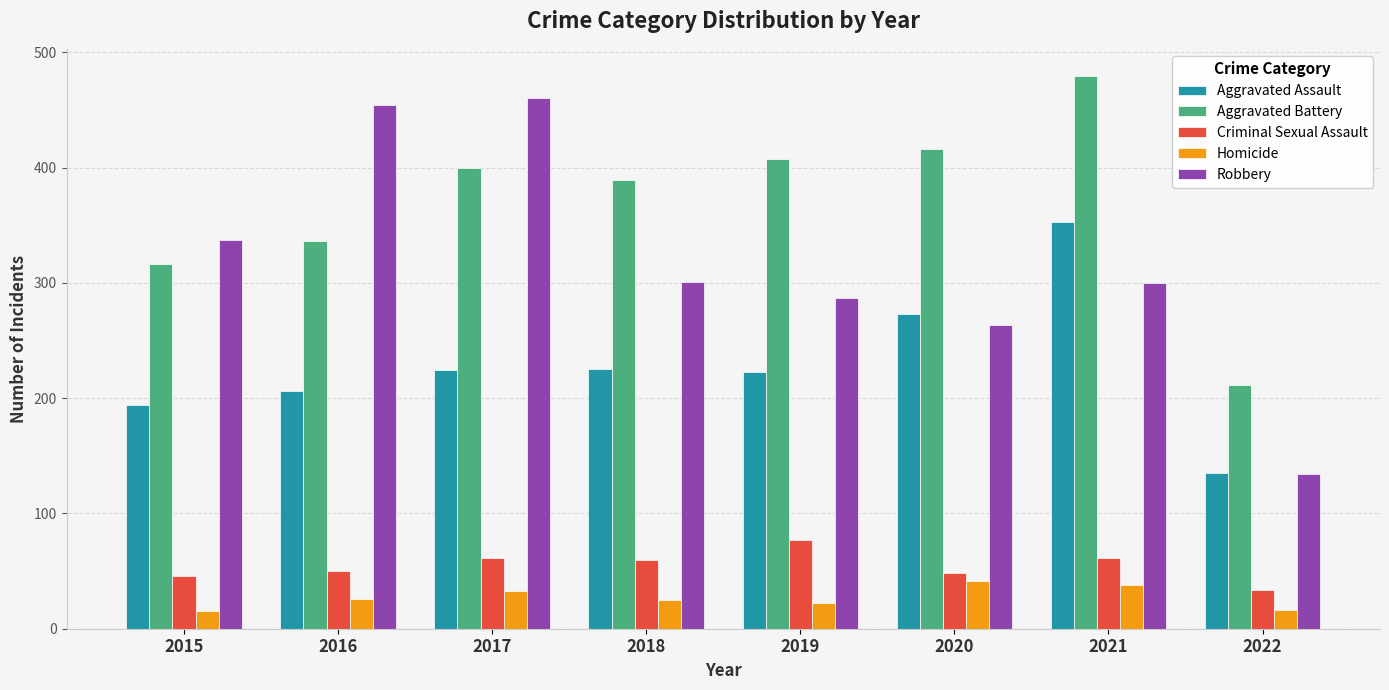

What is the total value across all series at 2017?

1178